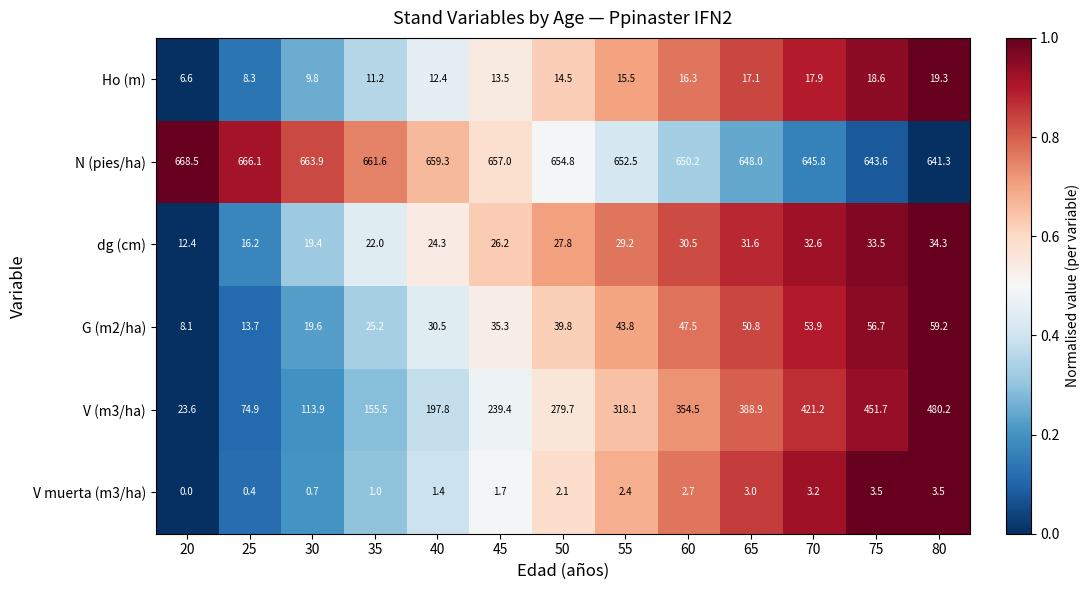

Which label corresponds to the largest value in the chart?

20